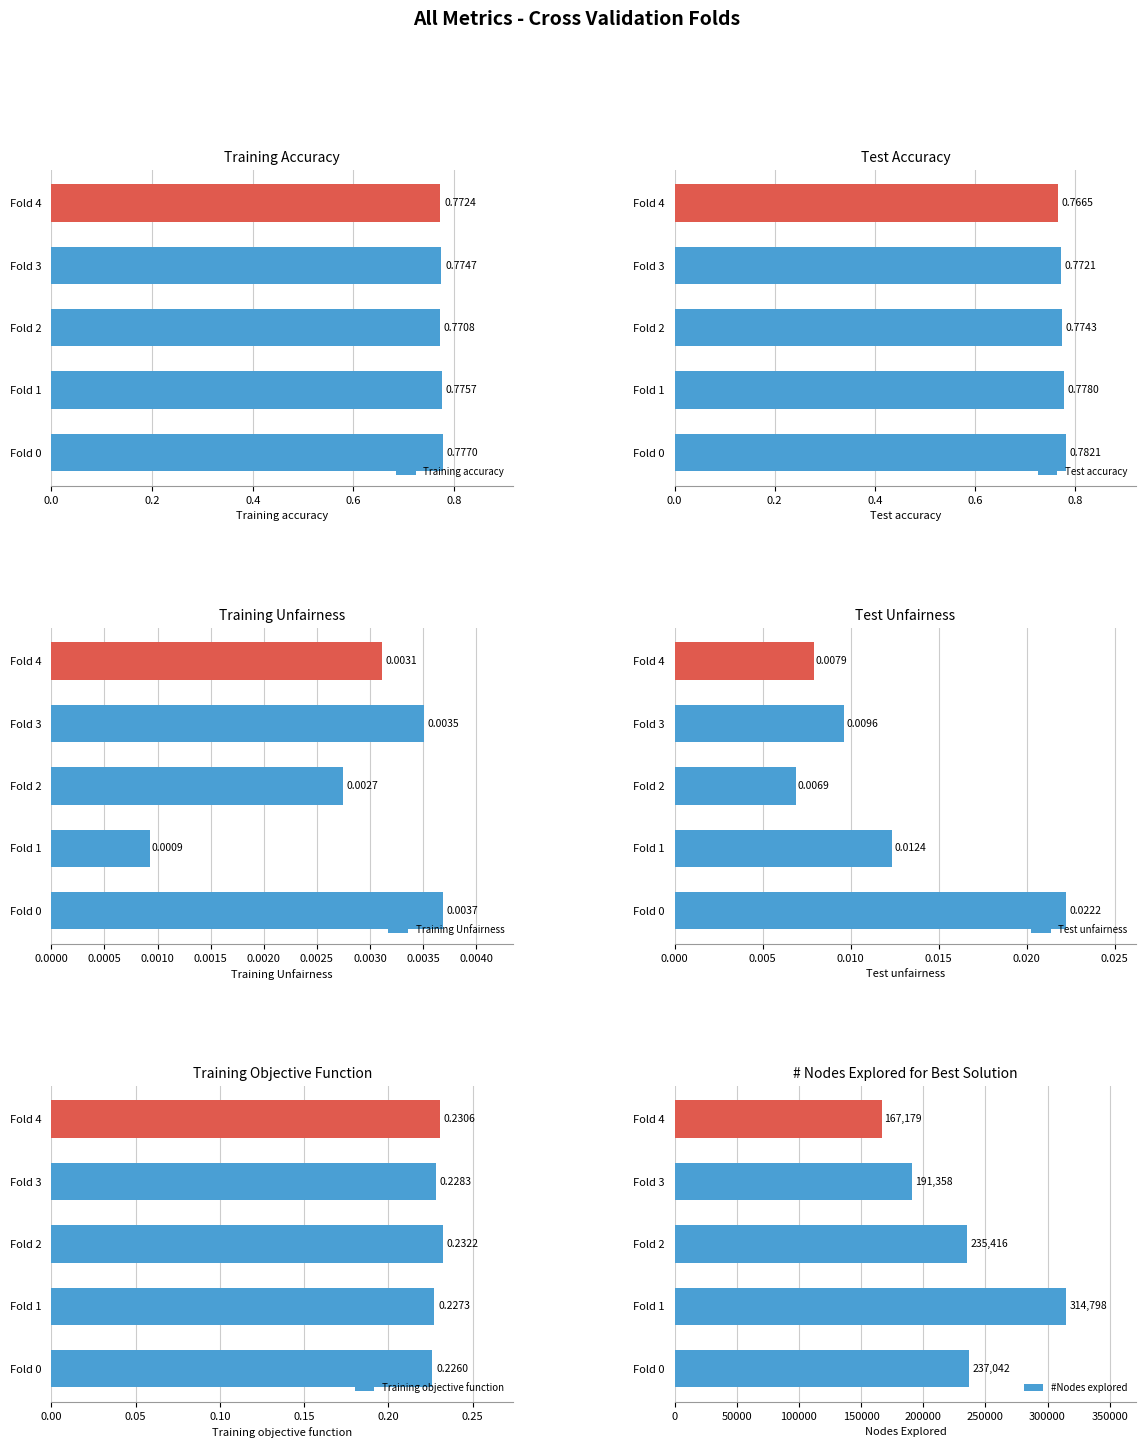

Count the number of data series in this chart.

6